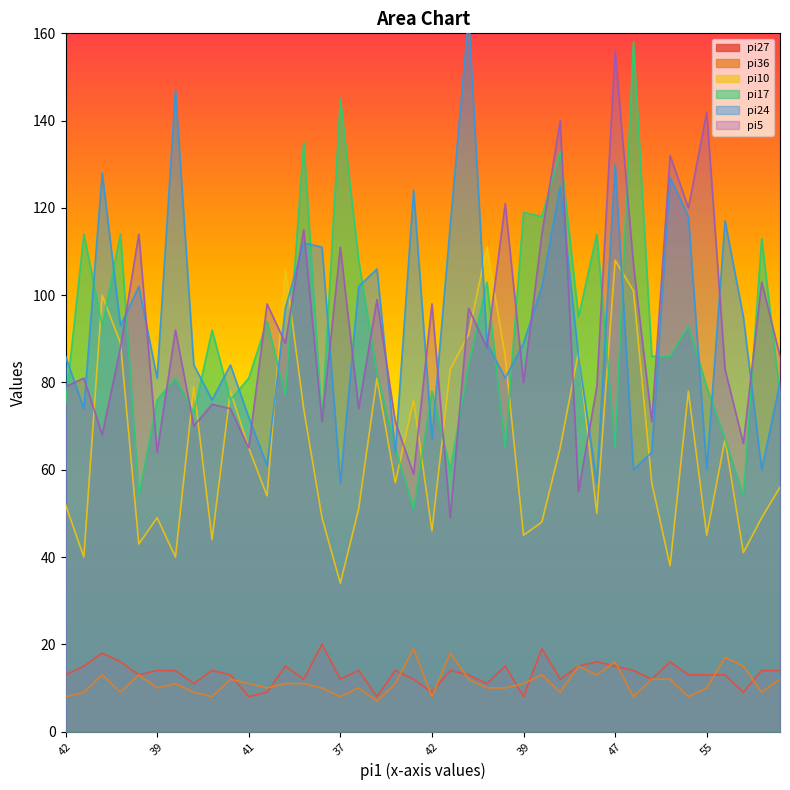

Where is pi36 nearest to the value 13?

41